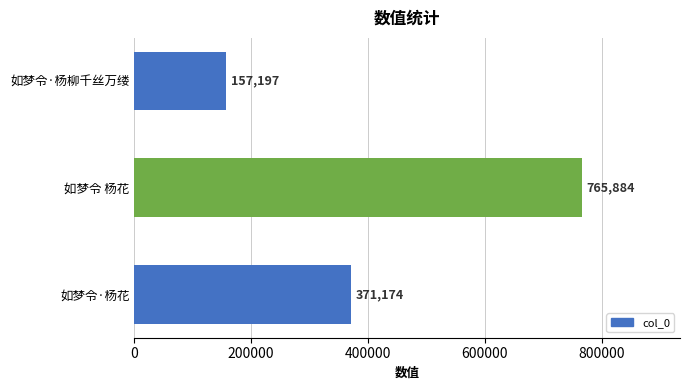

How many values are below 371174?

1